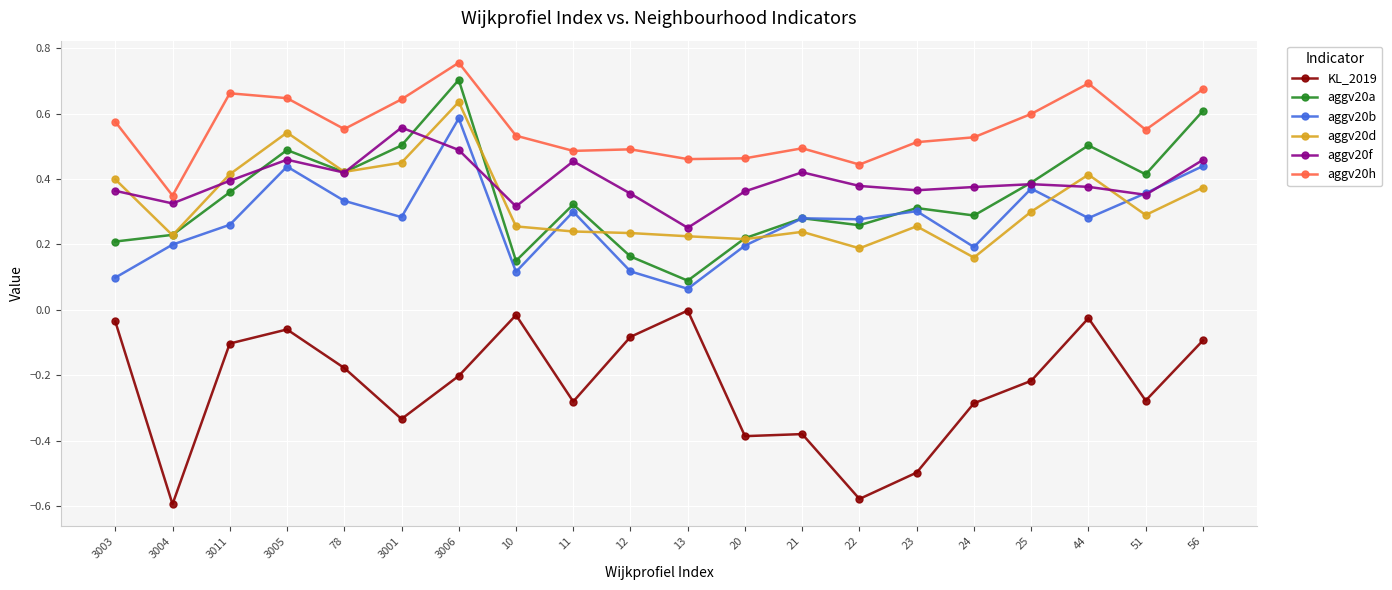

List the series in order of their peak value, highest first.

aggv20h, aggv20a, aggv20d, aggv20b, aggv20f, KL_2019